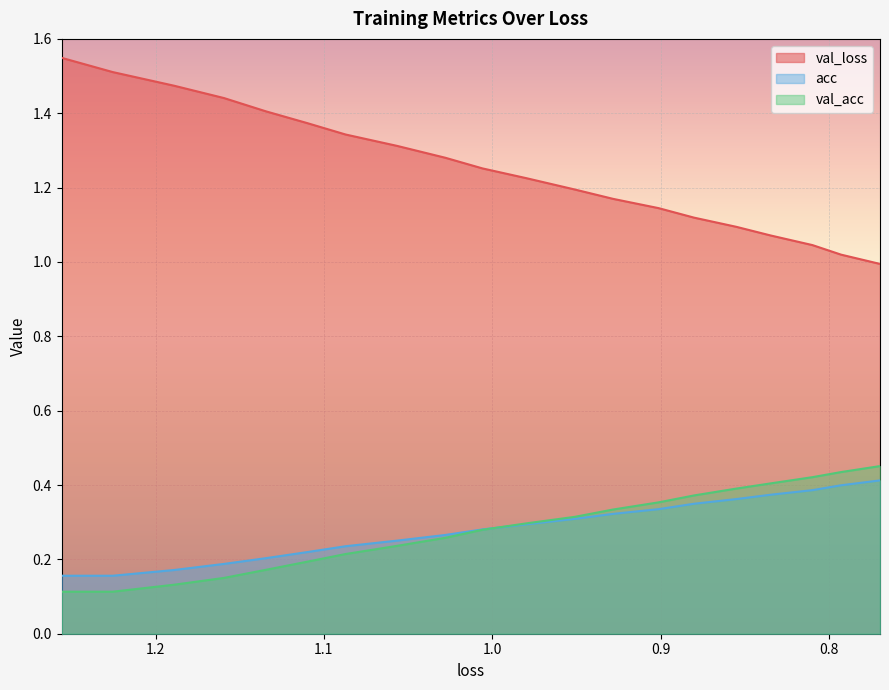

Which series has the largest total across all categories?

val_loss